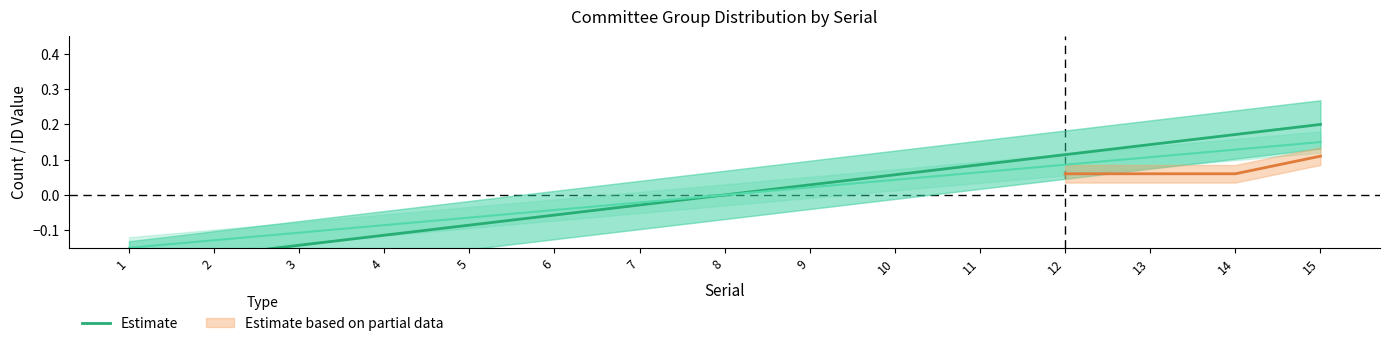

Count the number of categories in the chart.

15